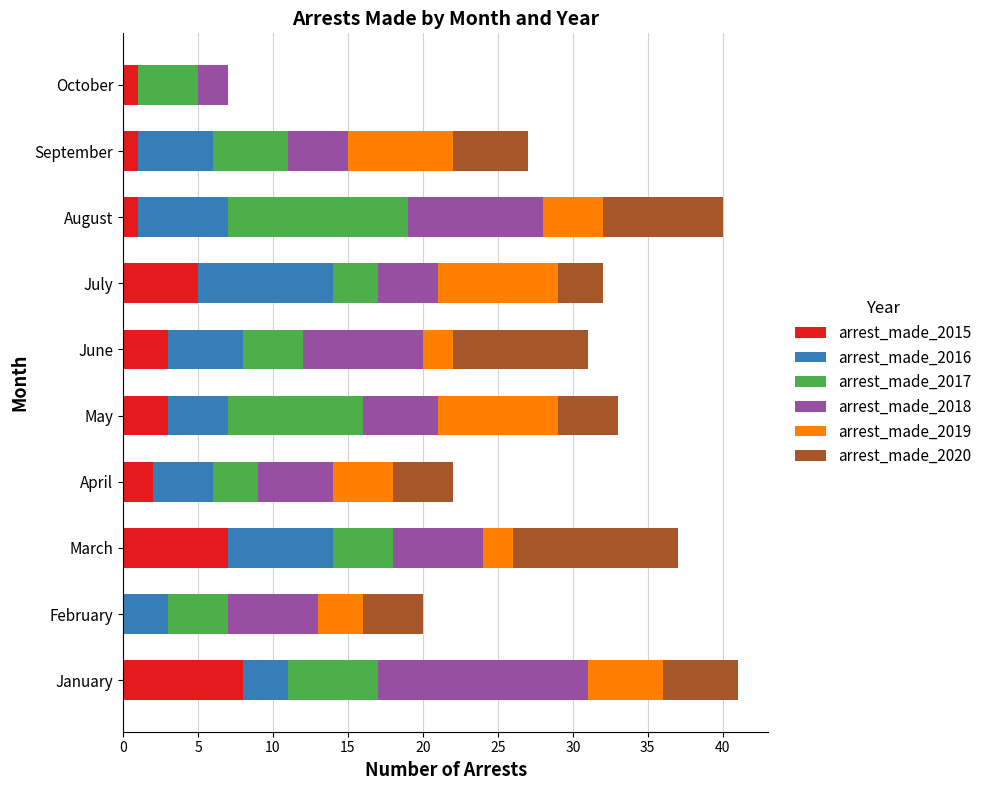

What is the highest value of the arrest_made_2015 series?

8